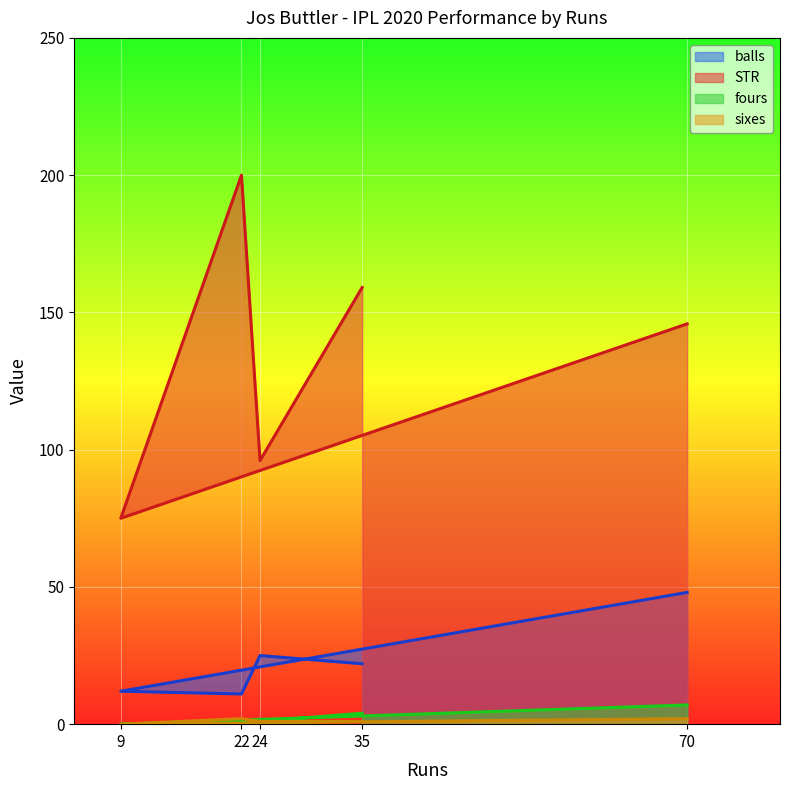

At which category does the chart reach its minimum across all series?

9